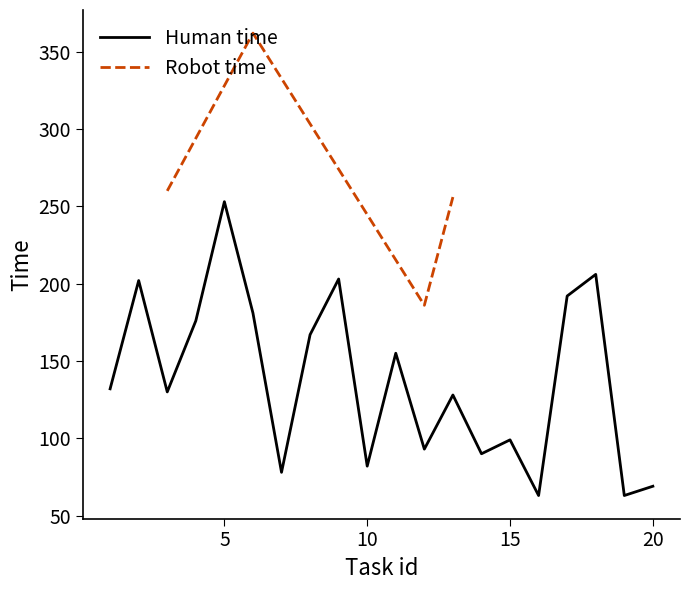

Does the chart have visible grid lines?

No